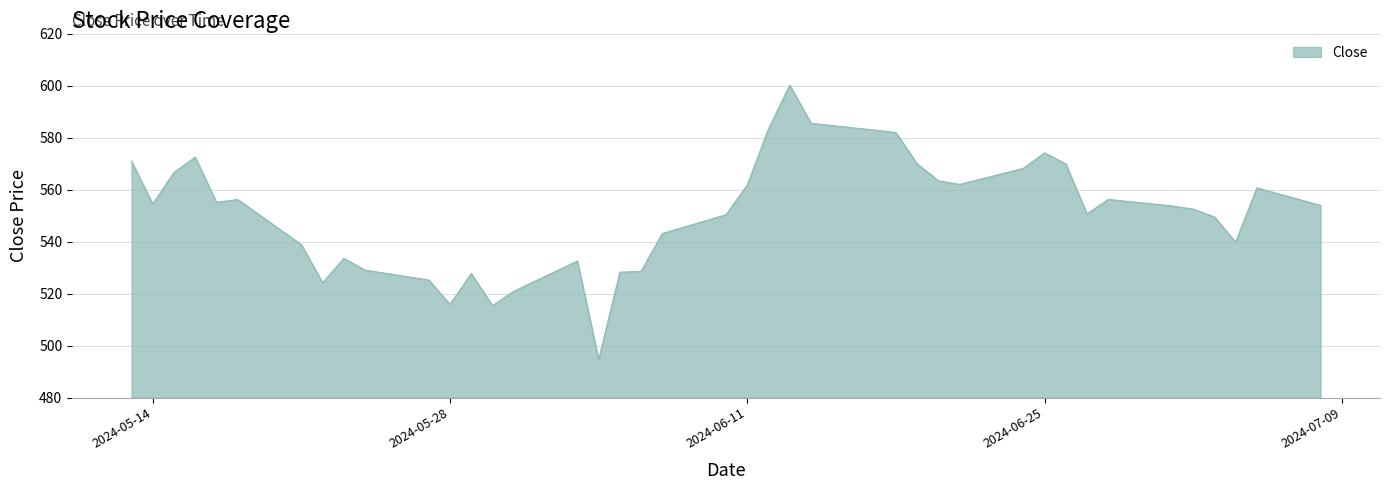

What is the difference between the maximum and minimum values?

105.6